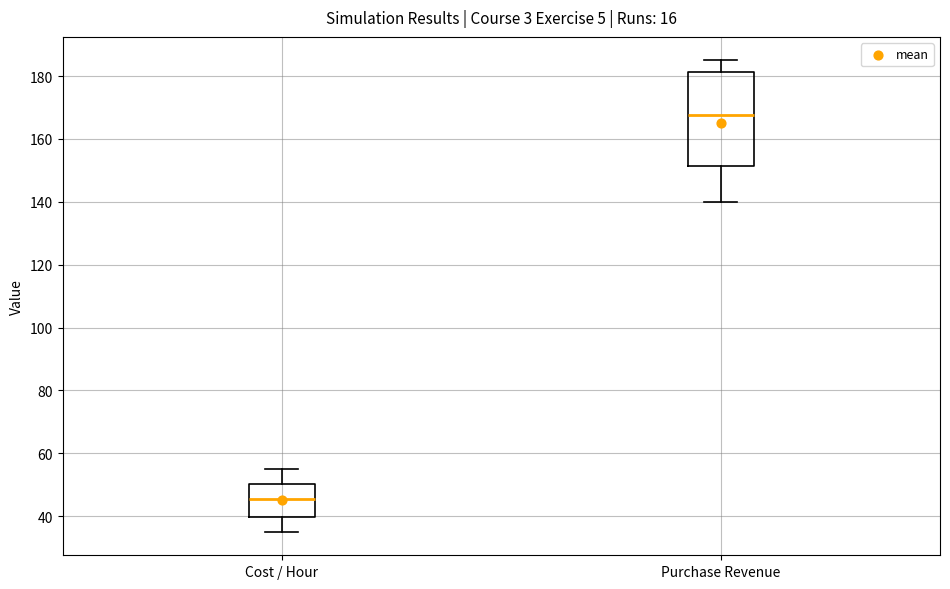

Which box's median line is the highest?

Purchase Revenue